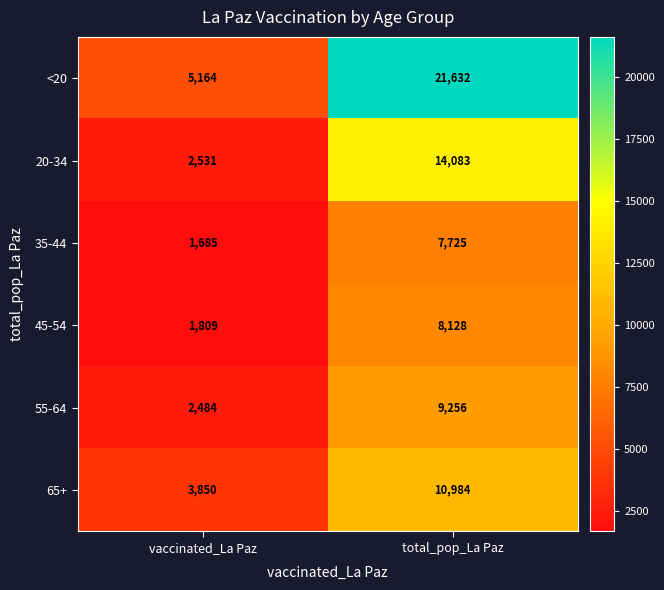

What is the difference between the maximum and minimum values in the <20 series?

16468